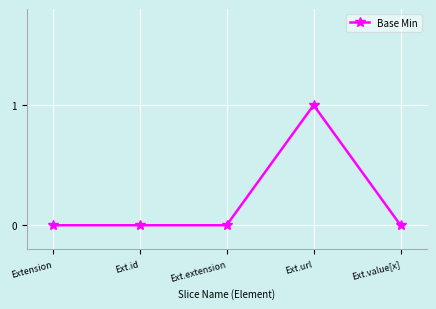

Which category has the highest value across all series?

Ext.url